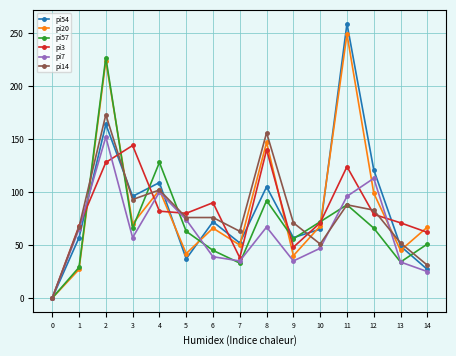

What is the maximum value shown in the chart?

259